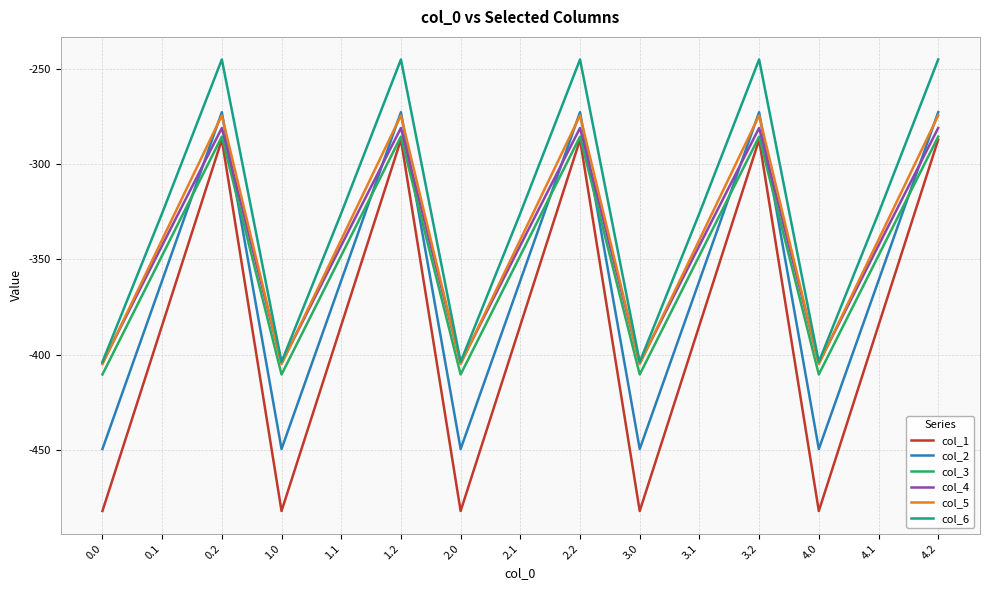

True or false: col_4 and col_2 intersect in this chart.

True